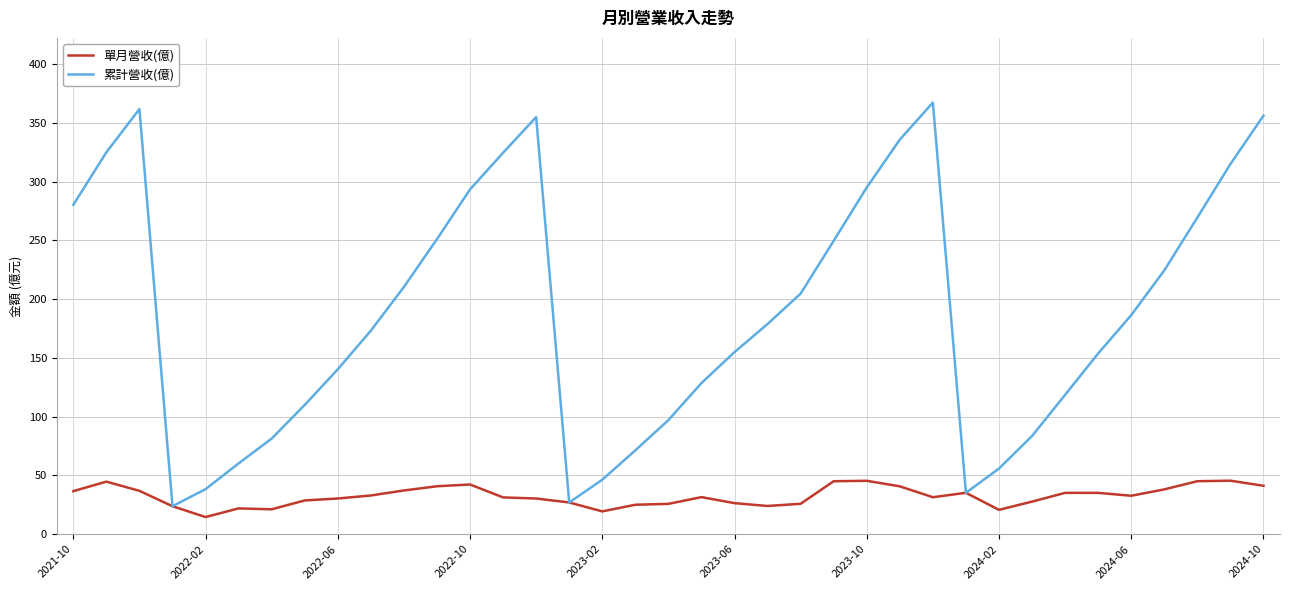

Which series has the largest range (max minus min)?

累計營收(億)